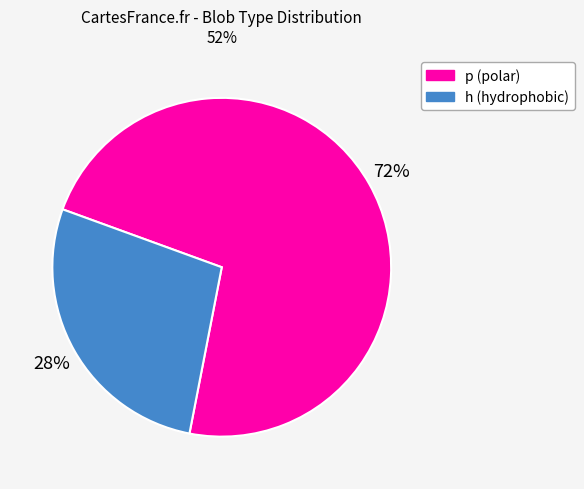

Is there any slice that represents more than half of the pie?

Yes